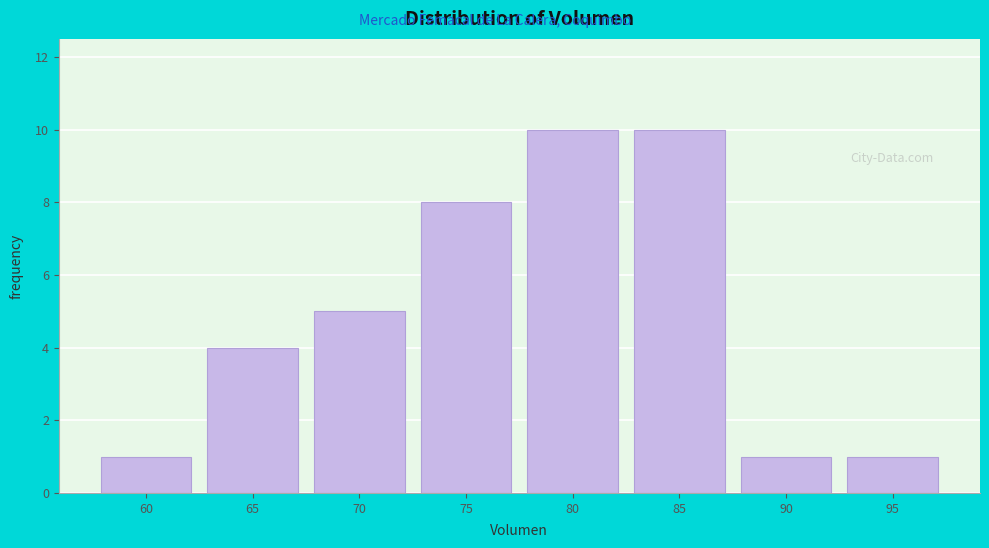

Reading left to right, what are all the values shown in this chart?

60=1	65=4	70=5	75=8	80=10	85=10	90=1	95=1